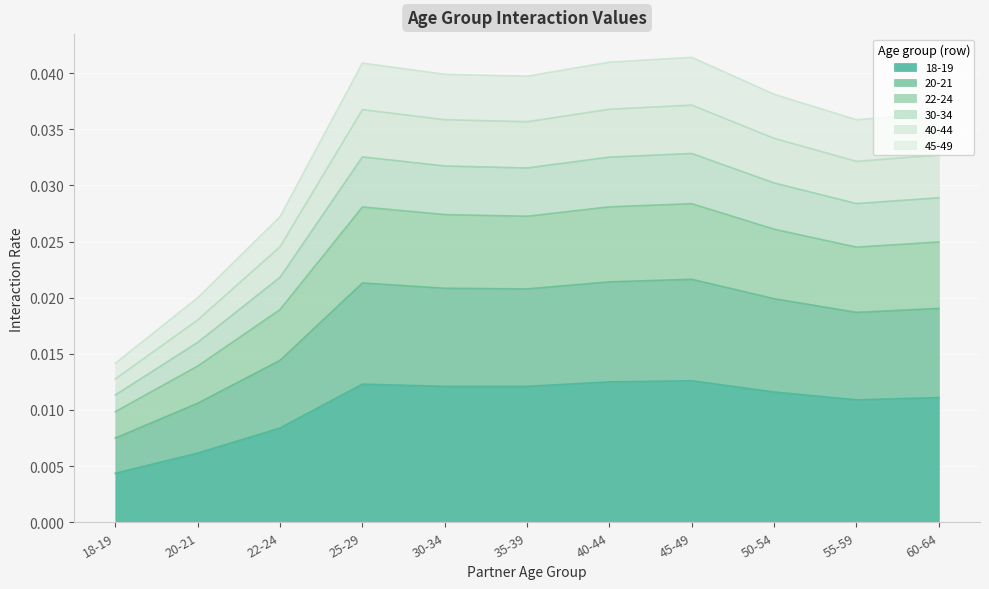

Which category has the lowest value in the 18-19 series?

18-19